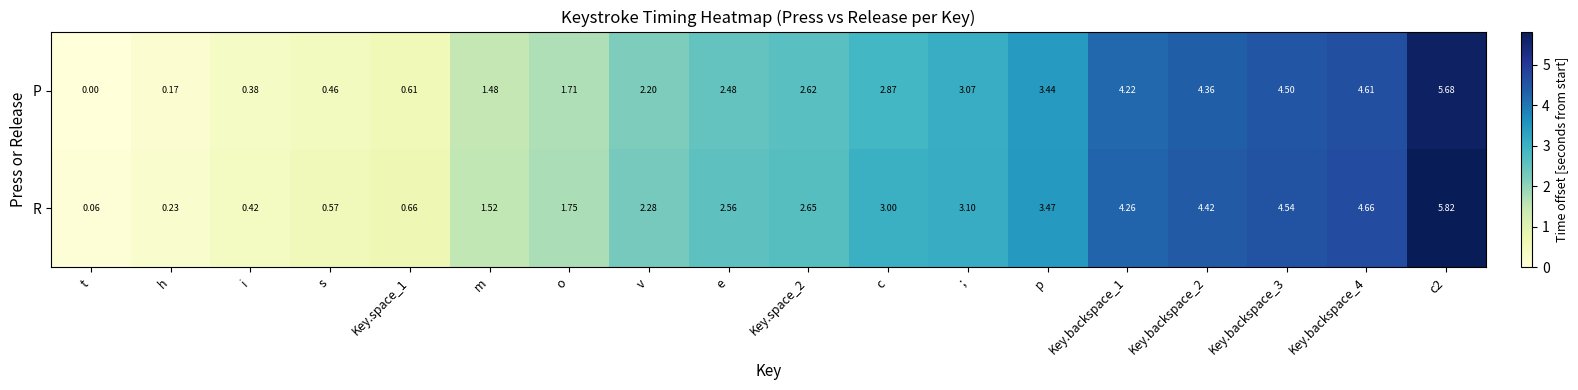

At which category is the sum across all series the highest?

c2